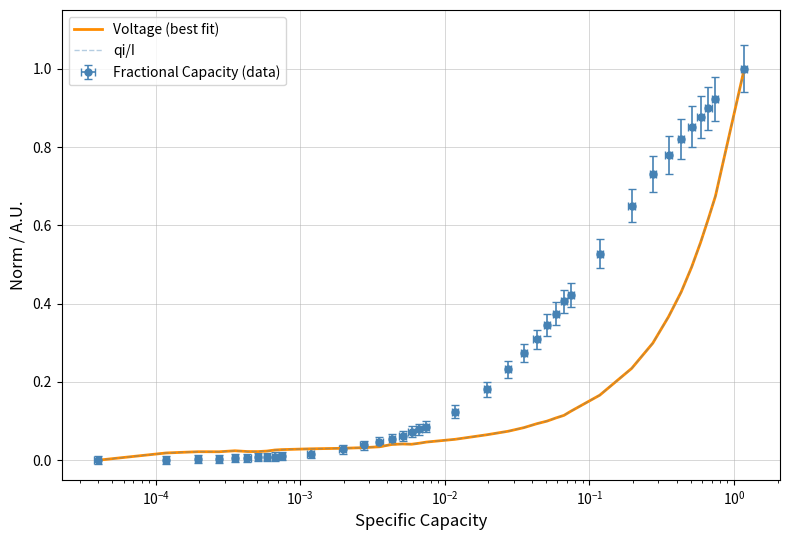

Does the chart have visible grid lines?

Yes